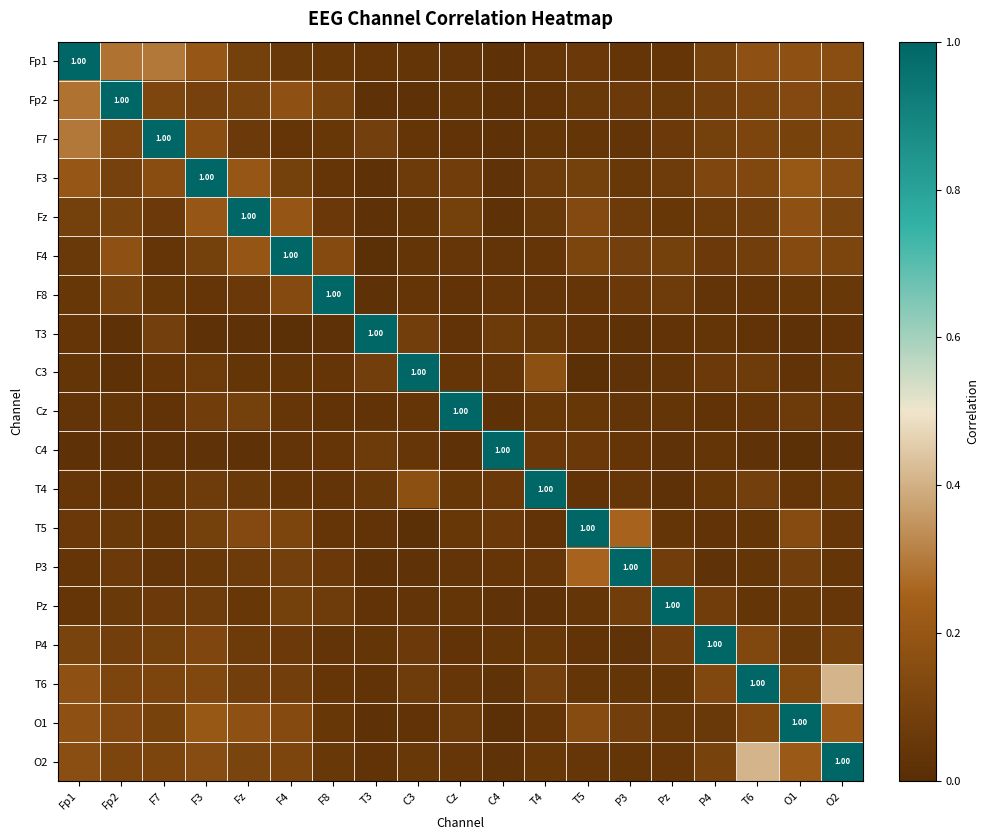

What is the total value across all series at Cz?

1.8